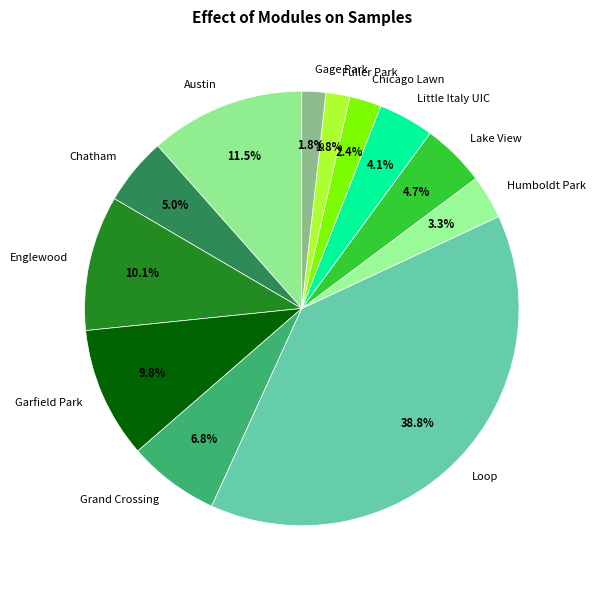

Count the number of slices in the pie.

12